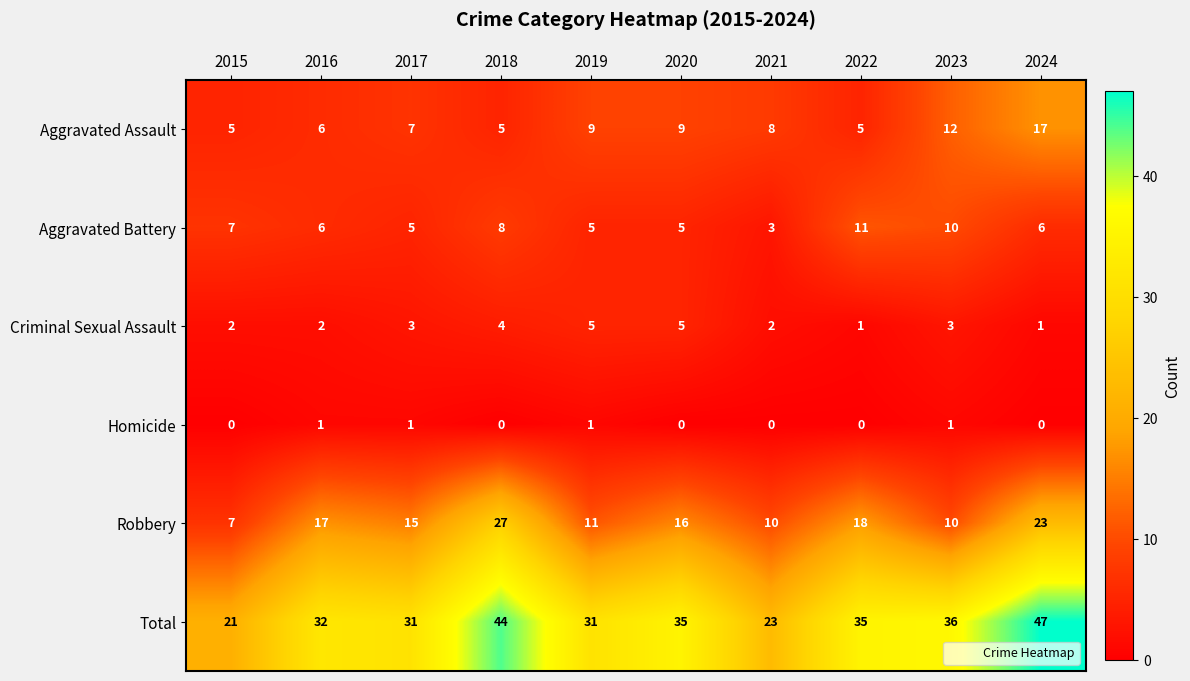

What is the approximate value of Total at 2023, to the nearest 5?

35